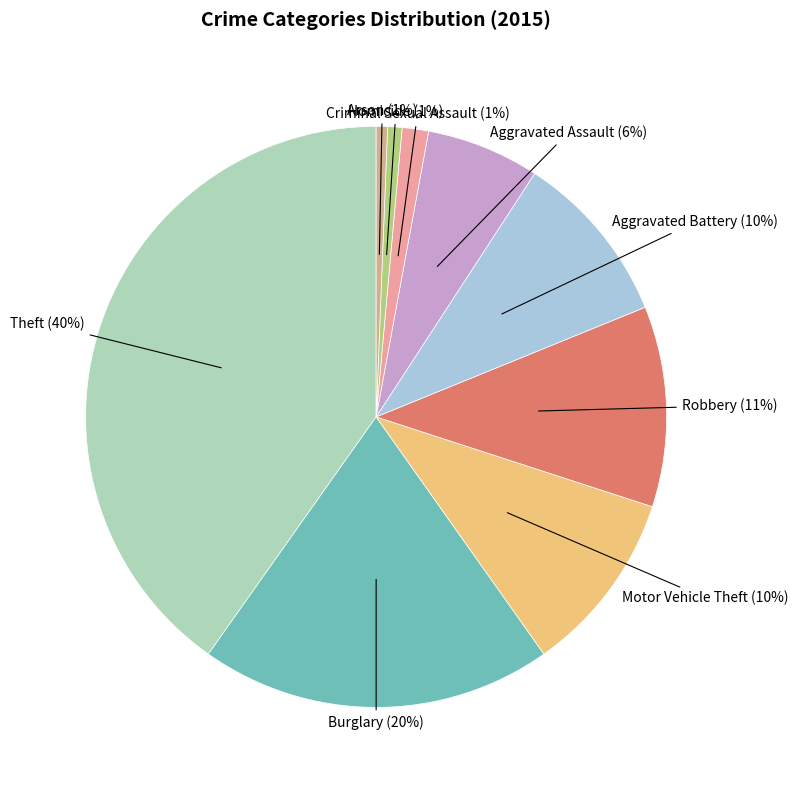

Rank the categories by value from lowest to highest.

Arson, Homicide, Criminal Sexual Assault, Aggravated Assault, Aggravated Battery, Motor Vehicle Theft, Robbery, Burglary, Theft